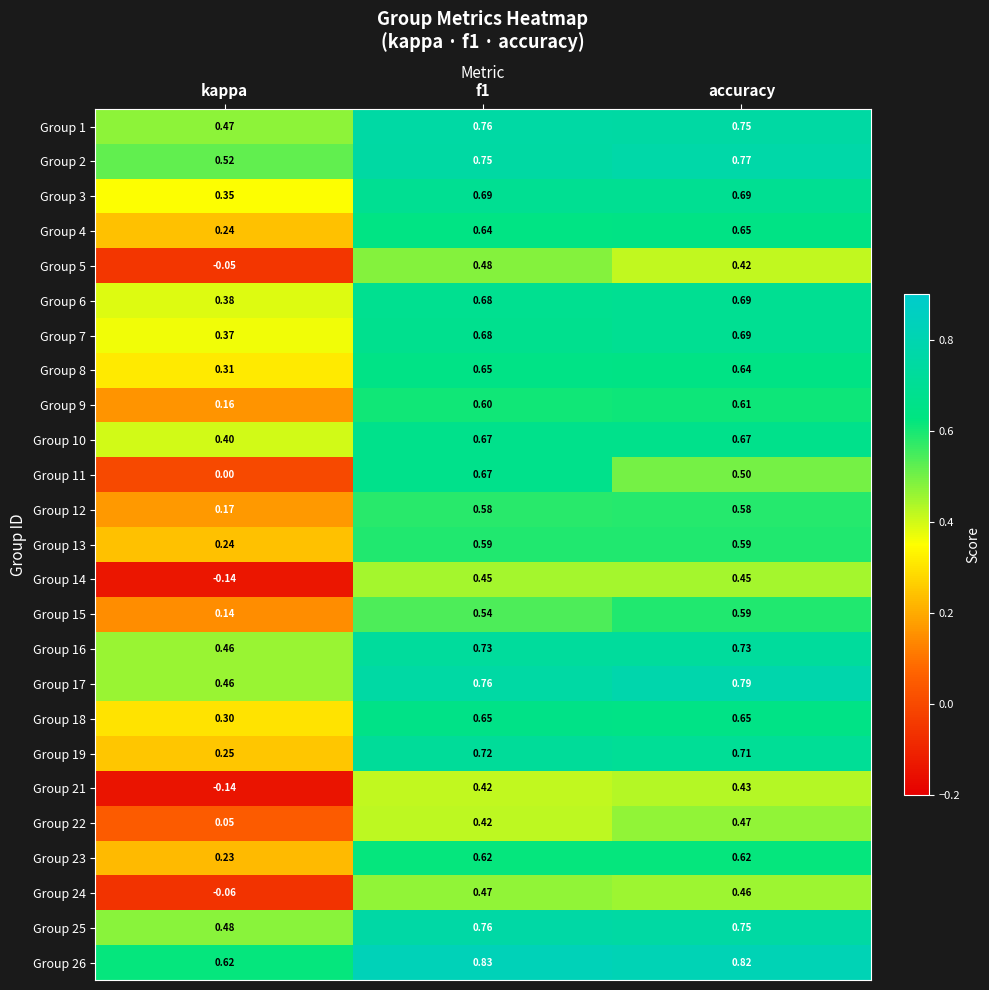

Between kappa and accuracy, which series saw the biggest shift?

Group 14